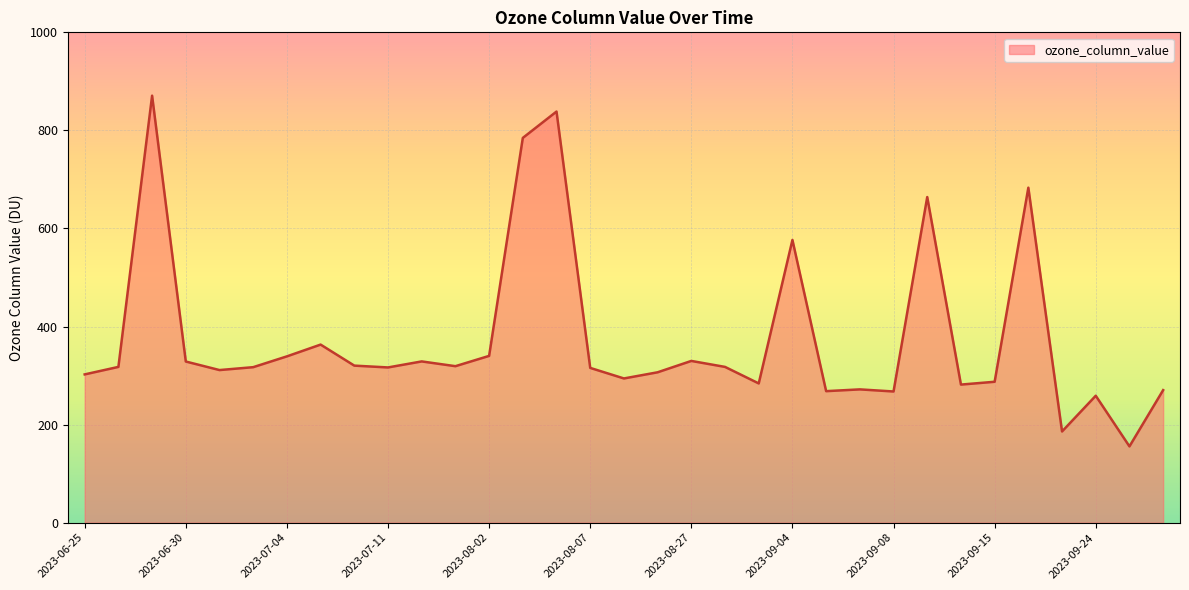

What is the minimum value shown in the chart?

155.5